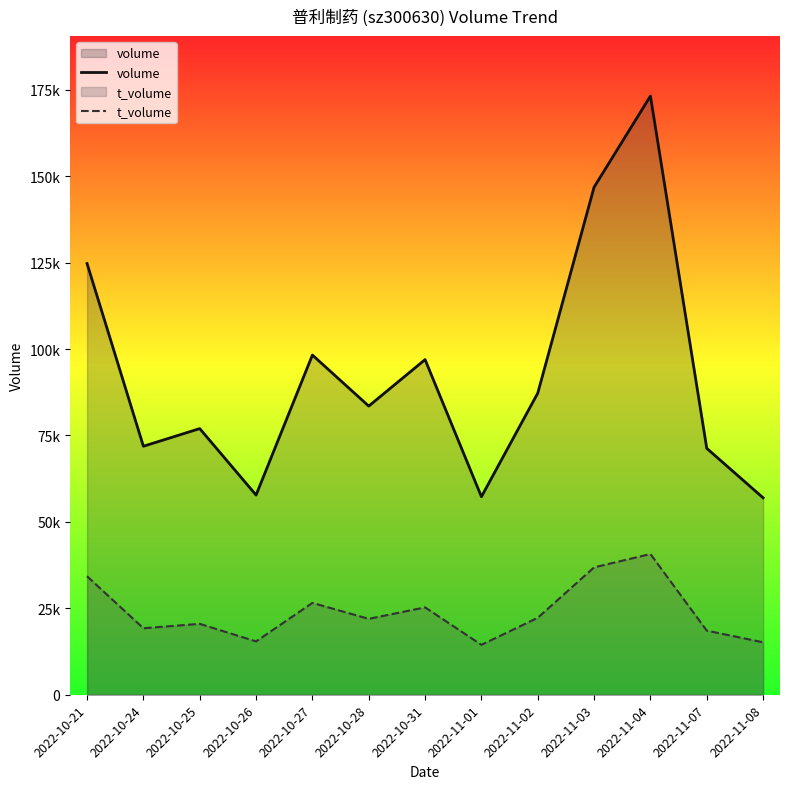

What position from the left is 2022-10-28?

6